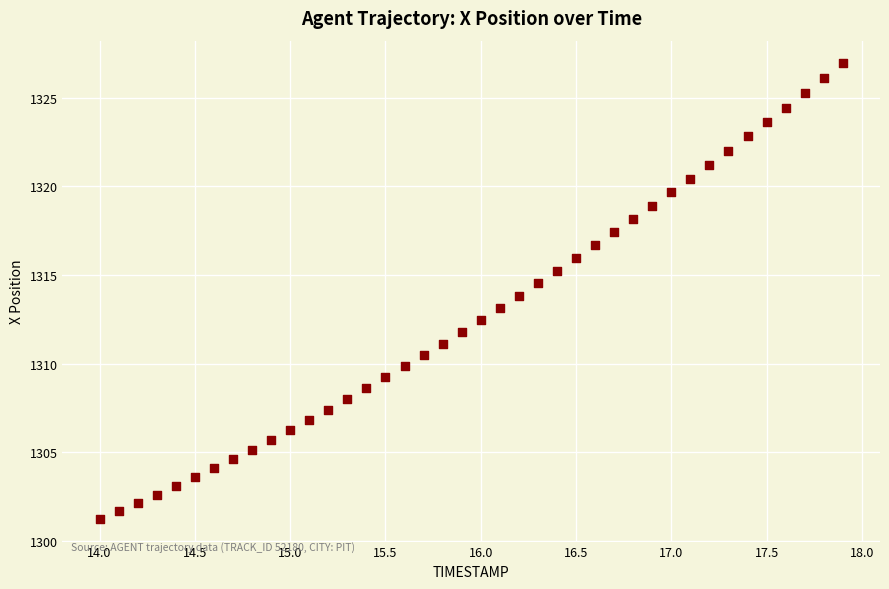

What is the range of X values (max minus min)?

3.9